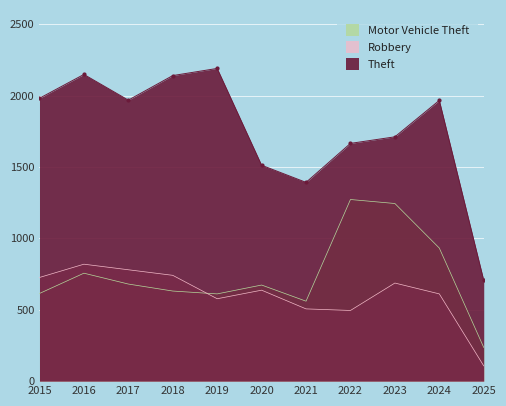

Rank the categories by Robbery value from lowest to highest.

2025, 2022, 2021, 2019, 2024, 2020, 2023, 2015, 2018, 2017, 2016